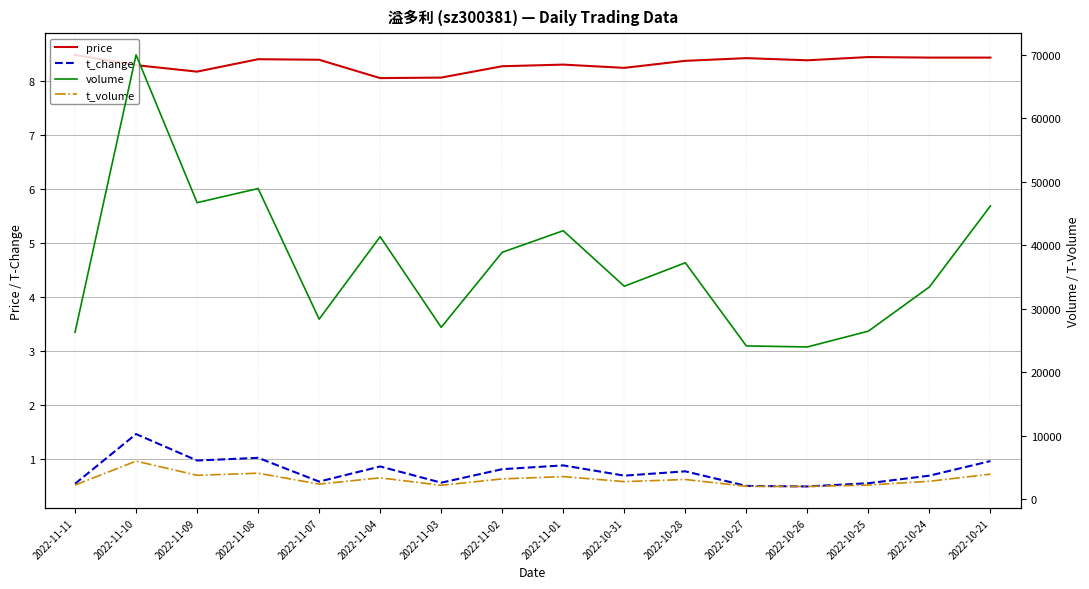

Reading left to right, list all the values displayed in this chart.

price: 8.5	8.3	8.2	8.4	8.4	8.1	8.1	8.3	8.3	8.2	8.4	8.4	8.4	8.4	8.4	8.4
t_change: 0.6	1.5	1.0	1.0	0.6	0.9	0.6	0.8	0.9	0.7	0.8	0.5	0.5	0.6	0.7	1.0
volume: 26281.0	69940.0	46680.0	48902.0	28343.0	41324.0	27057.0	38866.0	42266.0	33519.0	37220.0	24126.0	23967.0	26454.0	33414.0	46164.0
t_volume: 2227.0	5994.0	3761.0	4091.0	2379.0	3363.0	2189.0	3196.0	3558.0	2765.0	3101.0	2029.0	2006.0	2226.0	2824.0	3944.0